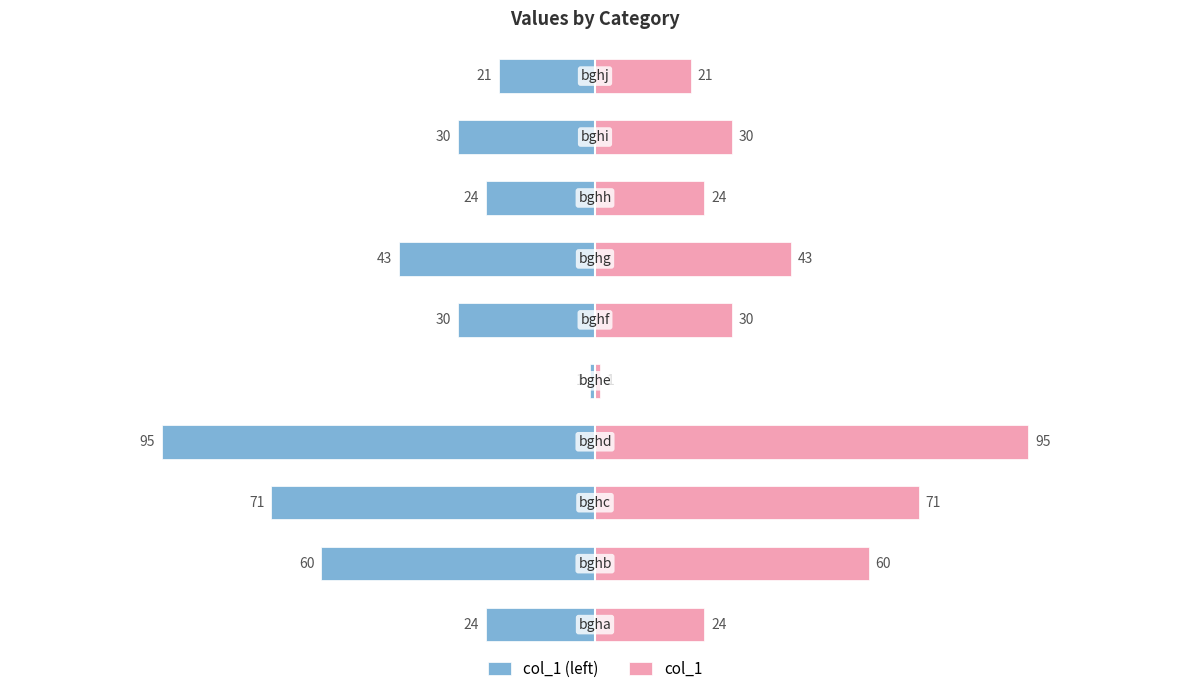

How many data points in col_1 (left) are above -30?

4